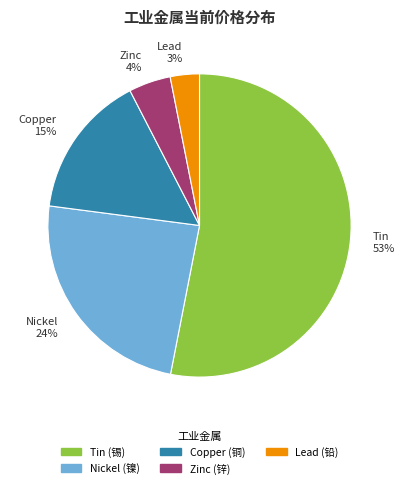

To the nearest percent, what is the difference between the Copper and Tin slice percentages?

38%